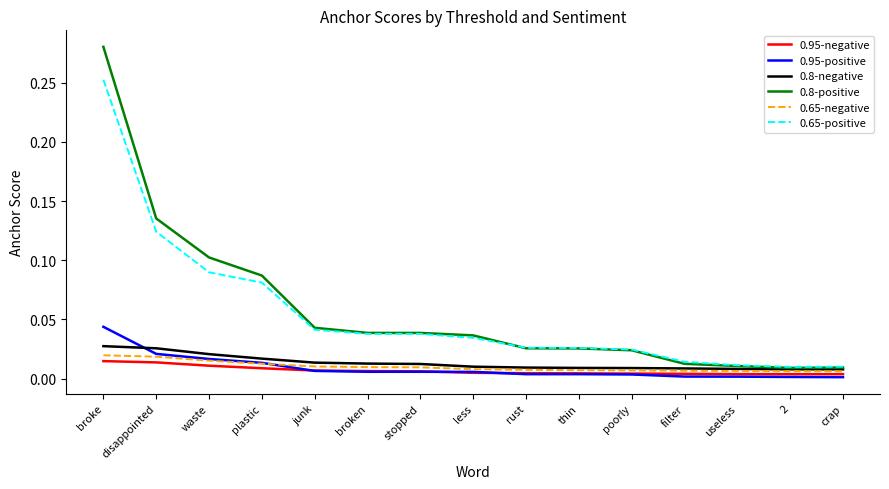

Count the 0.8-negative values in the range 0 to 1.

15